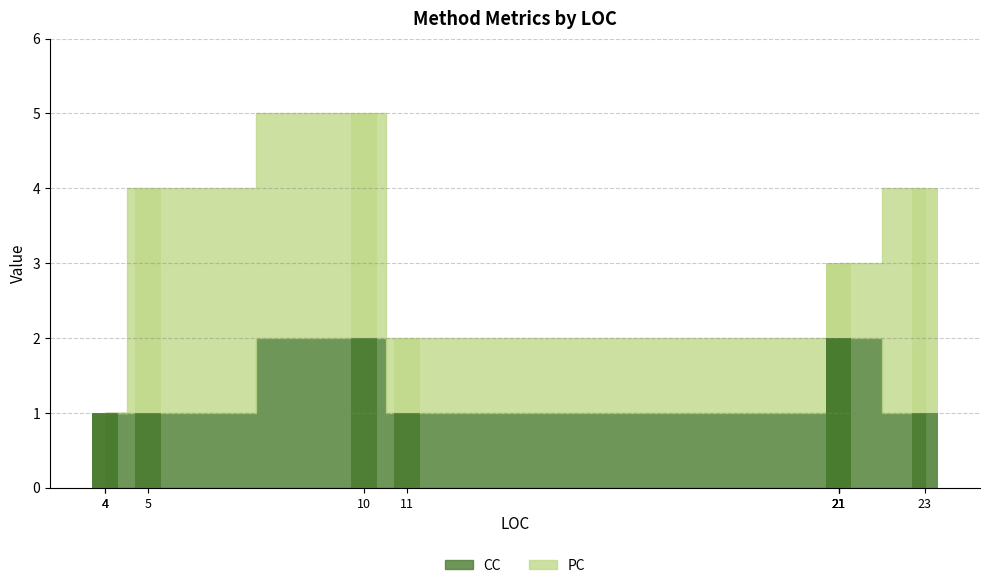

How many bars are there in total?

20